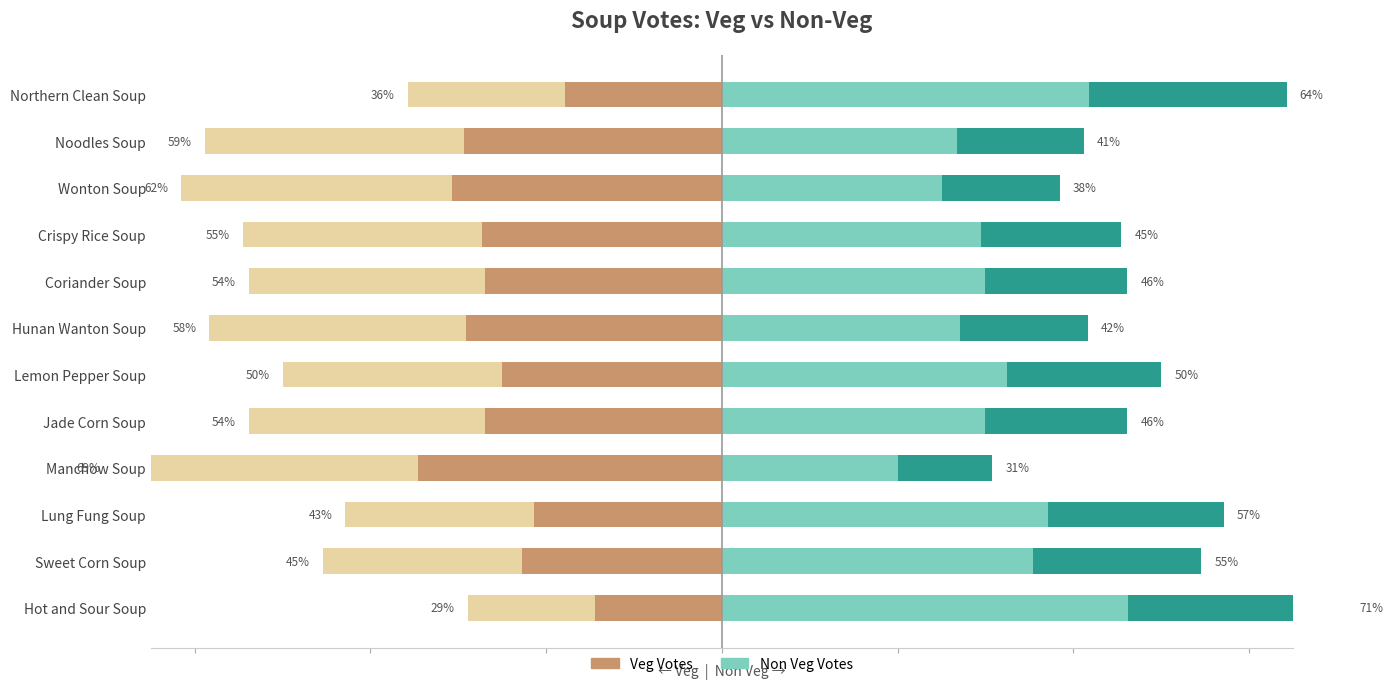

What is the minimum value shown in the chart?

-34.6